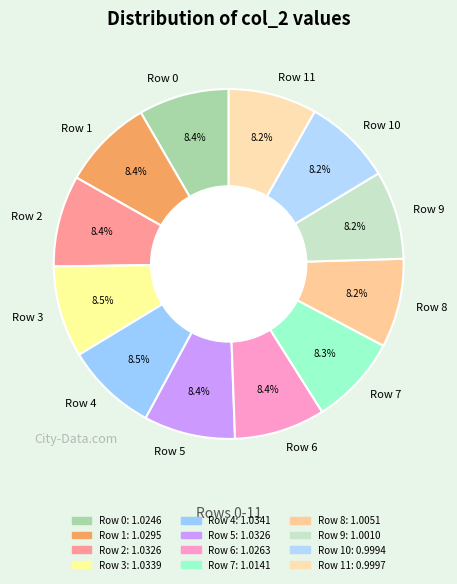

The Row 5 slice represents 18% of the pie. True or false?

False